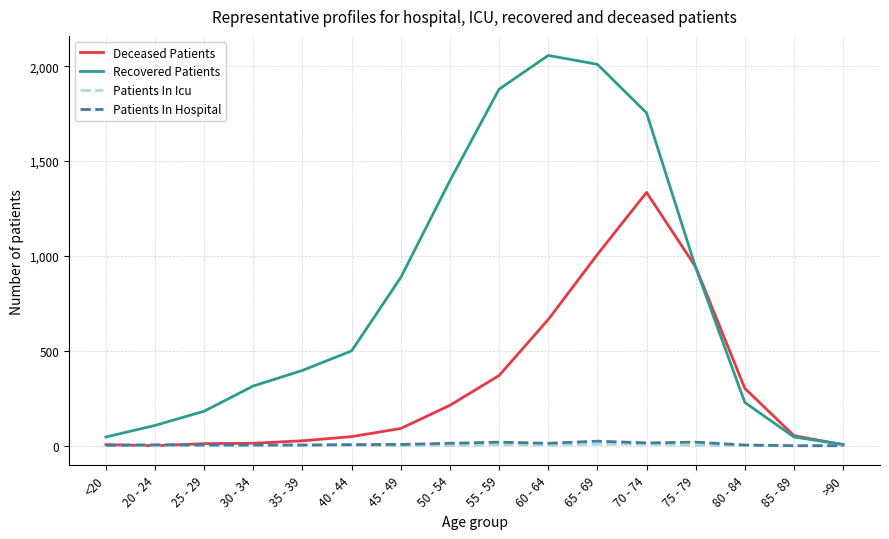

Which series has the largest range (max minus min)?

Recovered Patients